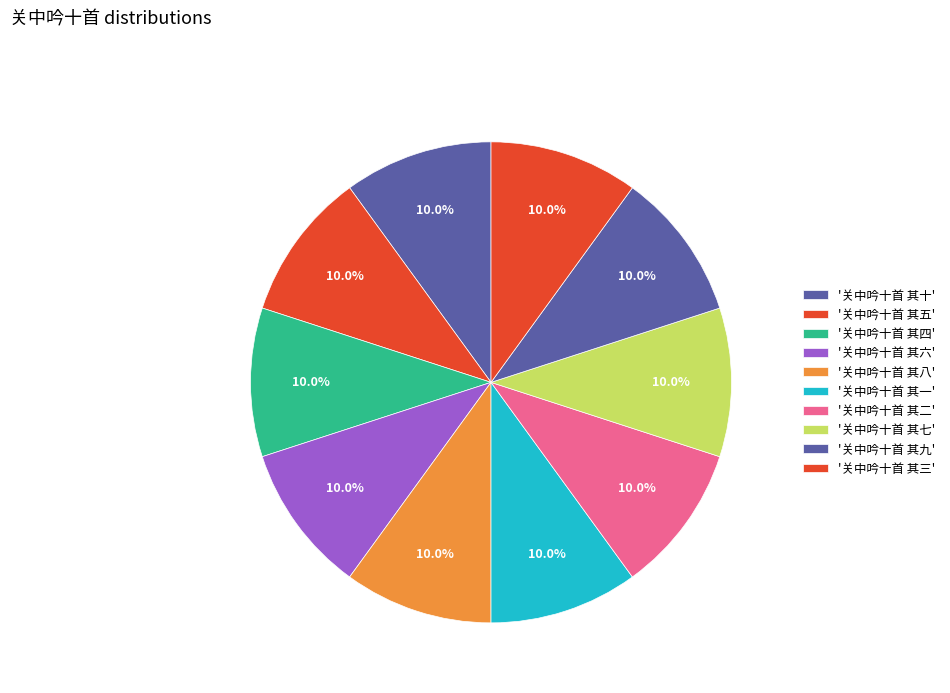

How many slices are in this pie chart?

10